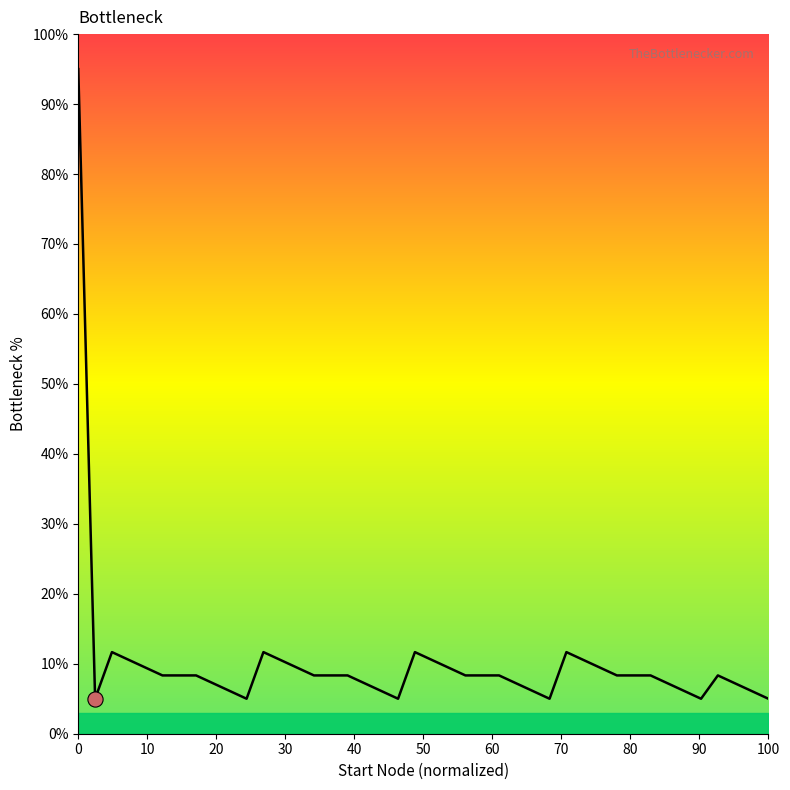

Approximately how many times larger is the value at 80 compared to 0?

0.1